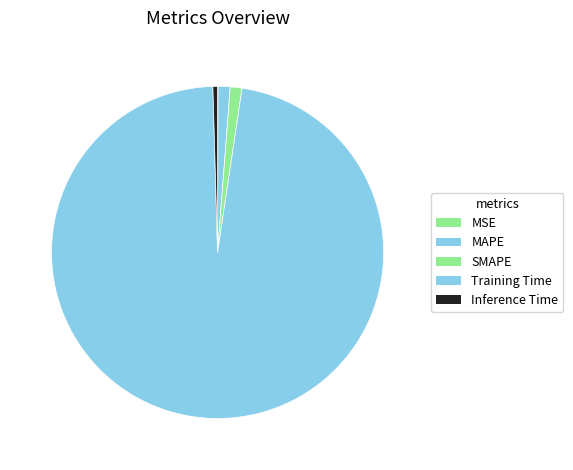

Do Training Time and Inference Time together represent more than half of the pie?

Yes